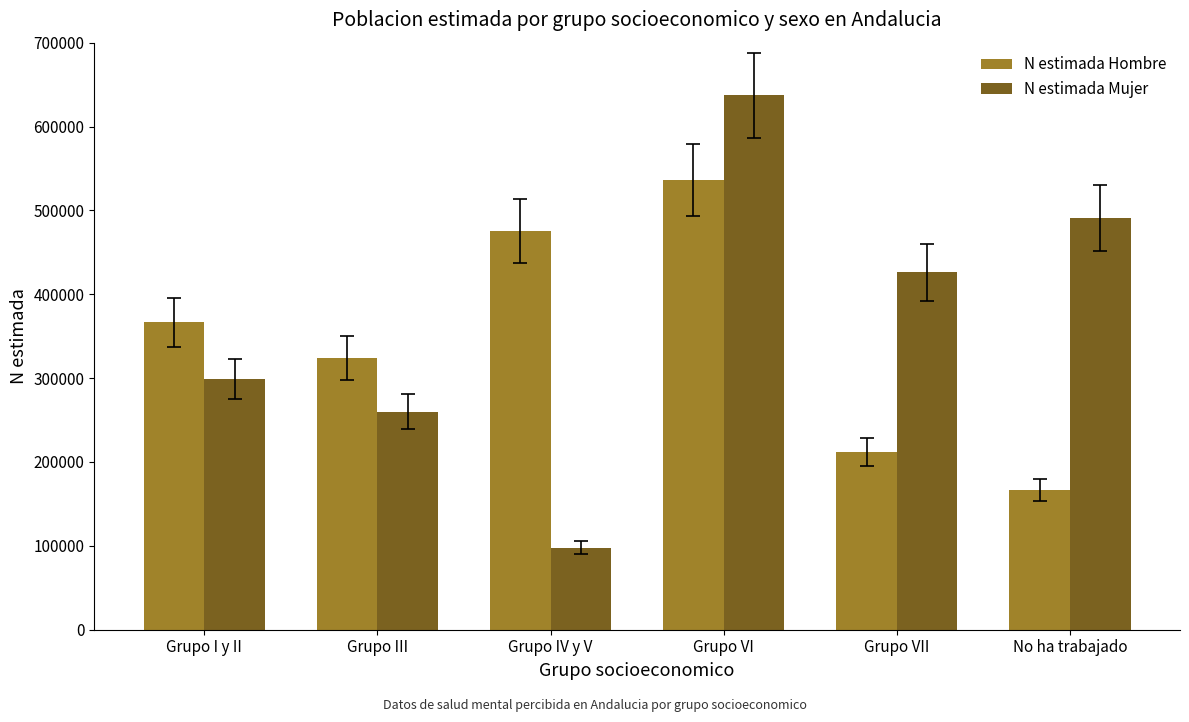

What is the greatest value displayed?

637204